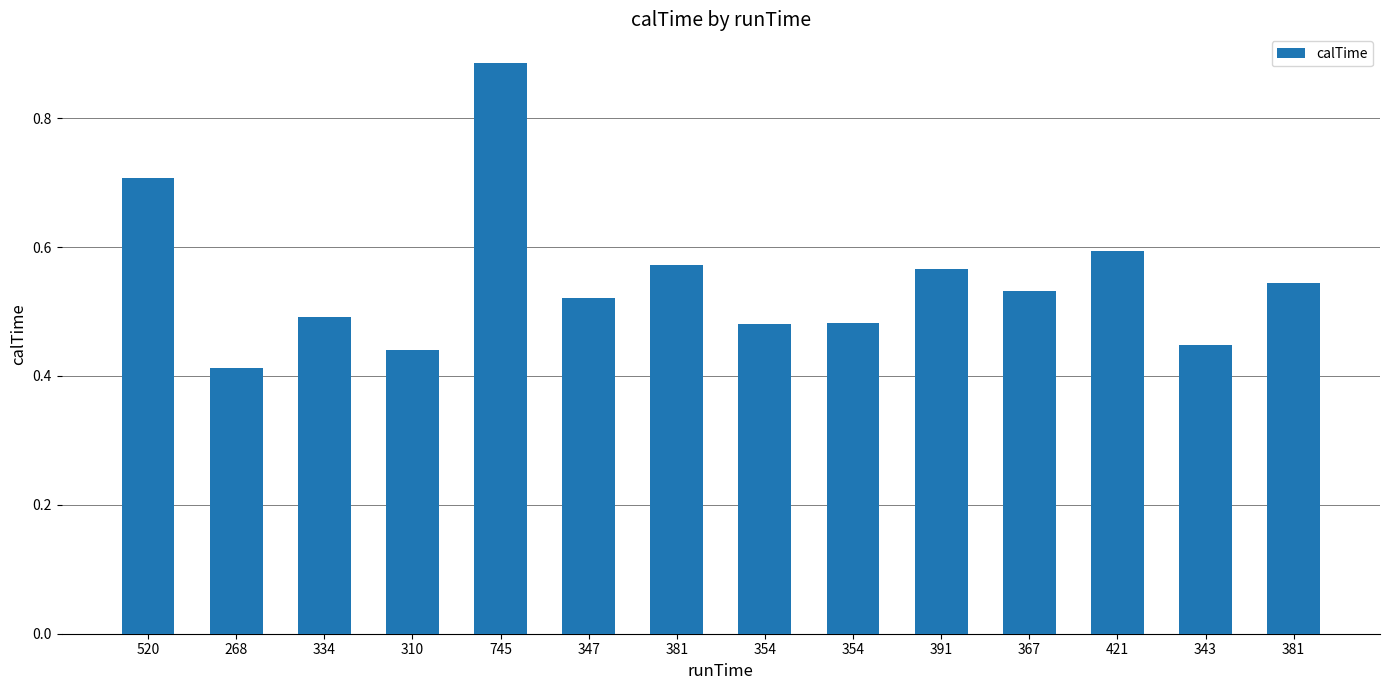

Does the chart contain any negative values?

No